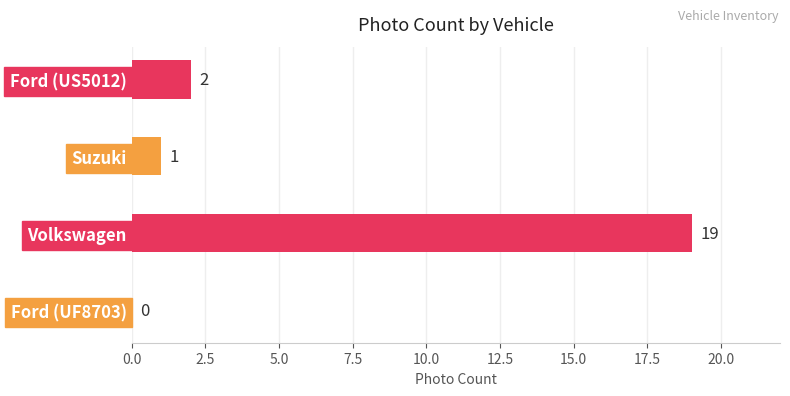

What is the sum of all values?

22